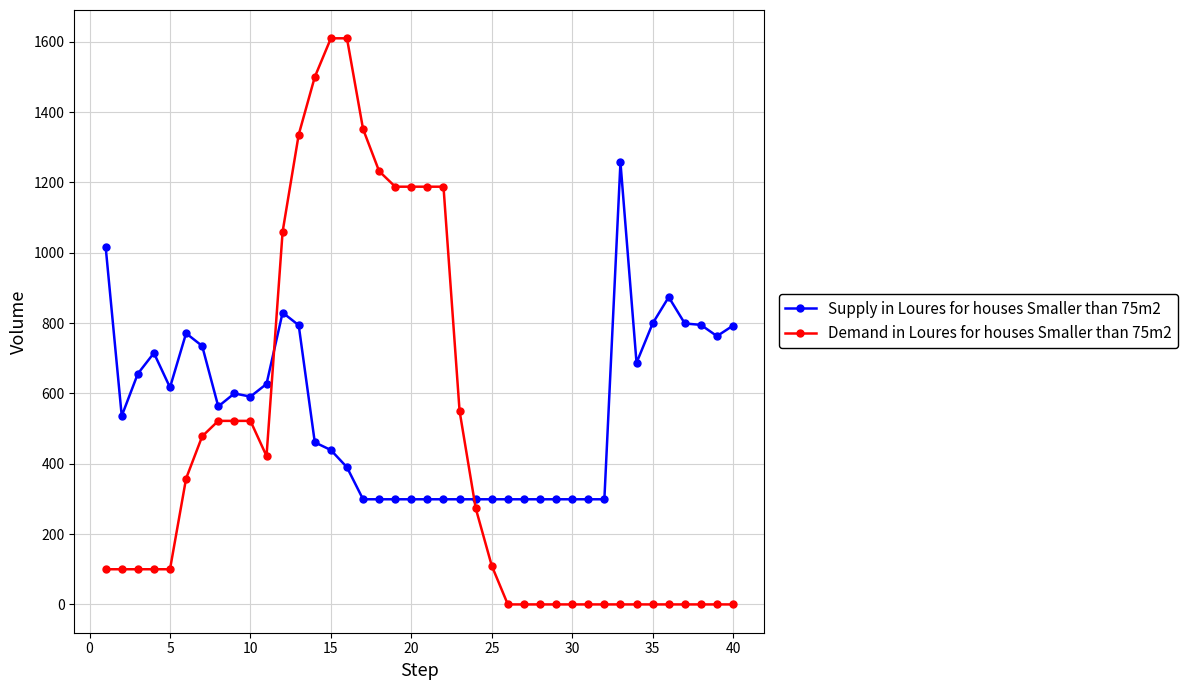

Which series has the largest total across all categories?

Supply in Loures for houses Smaller than 75m2